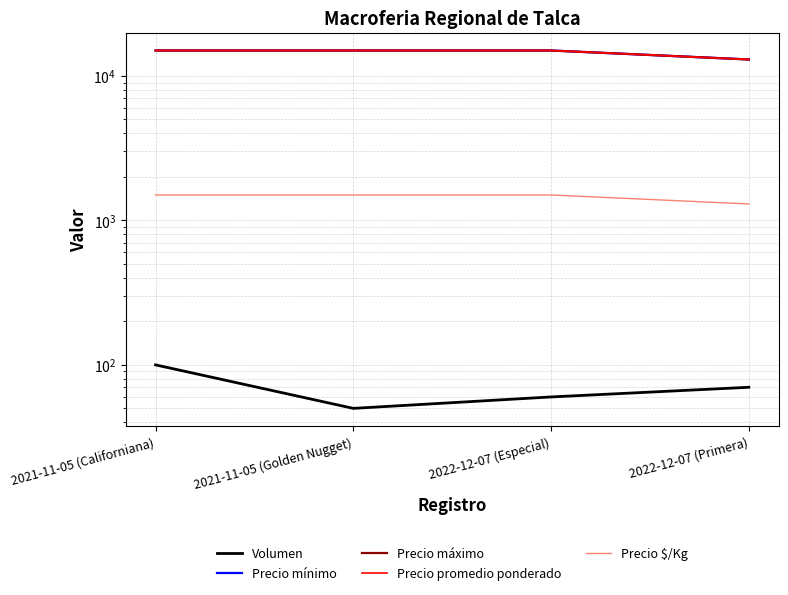

Reading left to right, what are all the values shown in this chart?

Volumen: 2021-11-05 (Californiana)=100	2021-11-05 (Golden Nugget)=50	2022-12-07 (Especial)=60	2022-12-07 (Primera)=70
Precio mínimo: 2021-11-05 (Californiana)=15000	2021-11-05 (Golden Nugget)=15000	2022-12-07 (Especial)=15000	2022-12-07 (Primera)=13000
Precio máximo: 2021-11-05 (Californiana)=15000	2021-11-05 (Golden Nugget)=15000	2022-12-07 (Especial)=15000	2022-12-07 (Primera)=13000
Precio promedio ponderado: 2021-11-05 (Californiana)=15000	2021-11-05 (Golden Nugget)=15000	2022-12-07 (Especial)=15000	2022-12-07 (Primera)=13000
Precio $/Kg: 2021-11-05 (Californiana)=1500	2021-11-05 (Golden Nugget)=1500	2022-12-07 (Especial)=1500	2022-12-07 (Primera)=1300